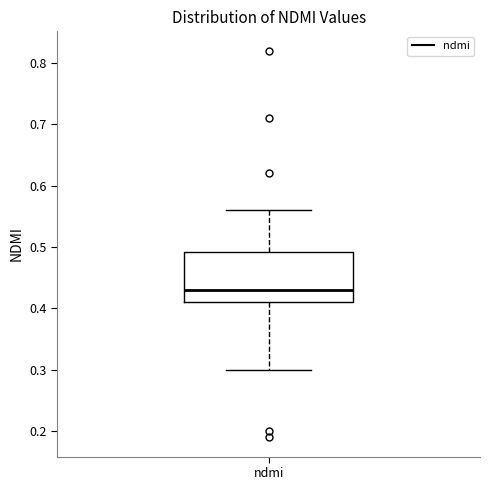

Where does the upper whisker of the box for ndmi end on the y-axis? The values are not printed on the chart, so give them approximately, as read against the axis.

0.56